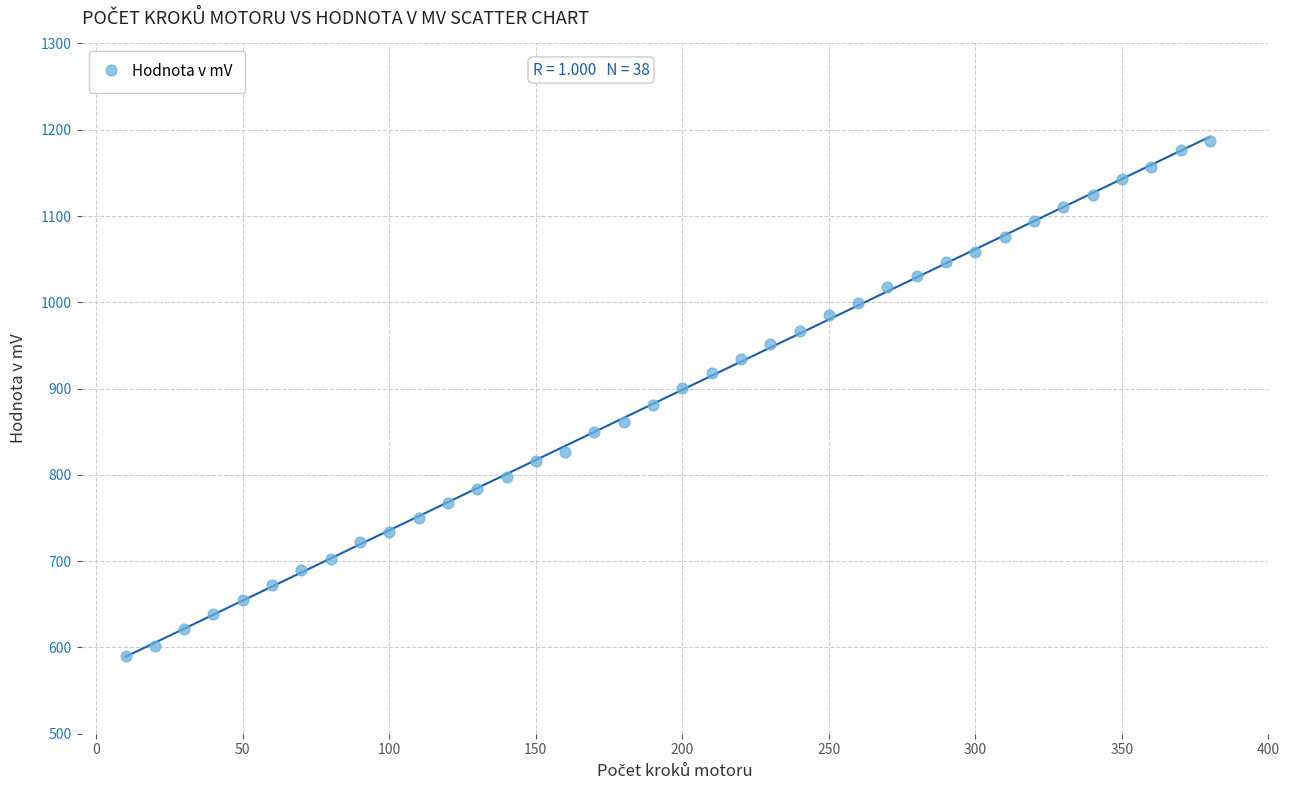

What is the range of X values (max minus min)?

370.0